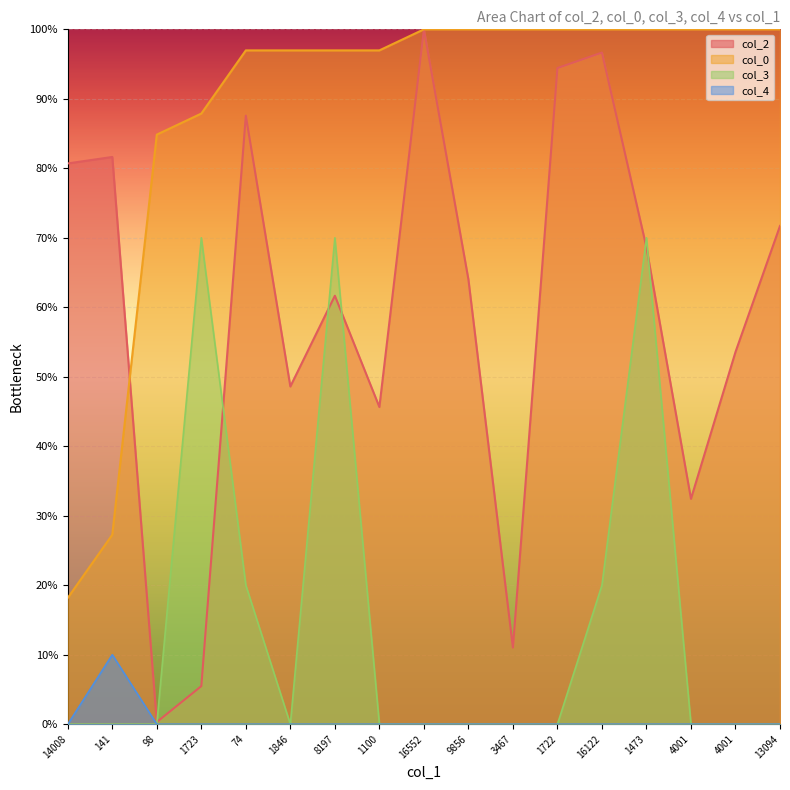

What is the value of the col_2 point at the 11th from the left?

11.0